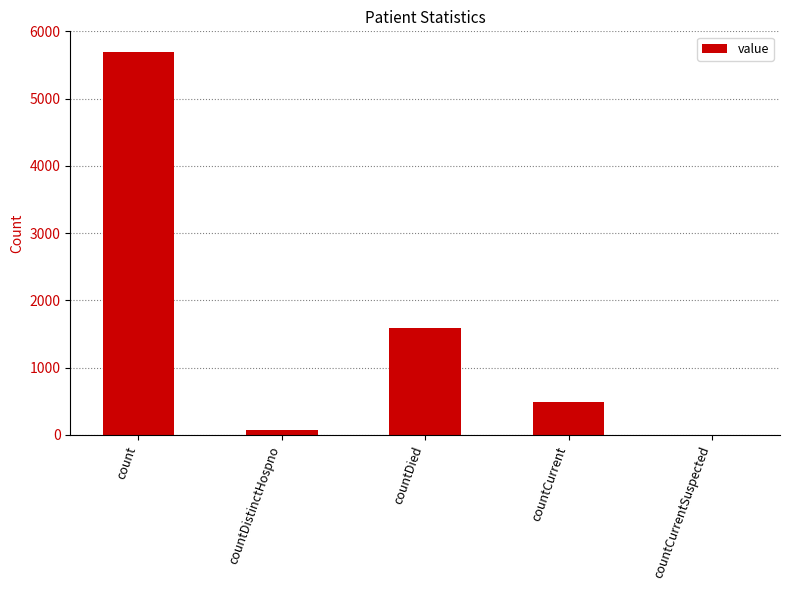

Reading left to right, transcribe all the data shown in this chart.

5695	75	1589	494	0